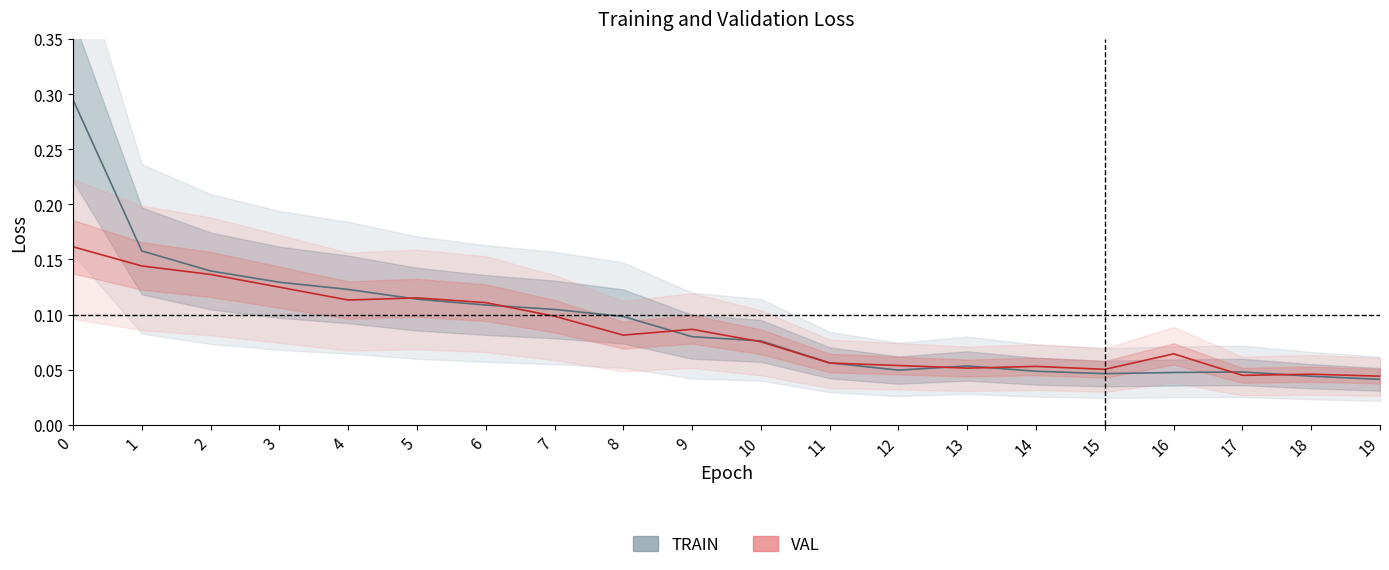

How many VAL values are between 0 and 1?

20